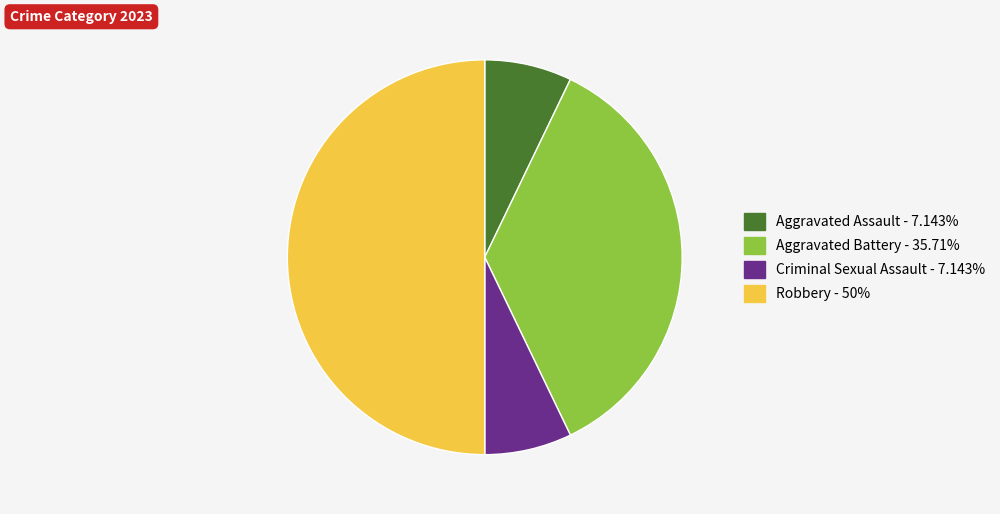

What is the largest slice in the pie chart?

Robbery